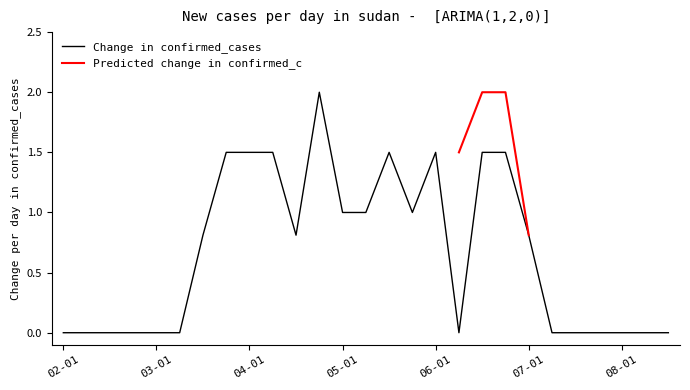

Reading left to right, transcribe all the data shown in this chart.

0.0	0.0	0.0	0.0	0.0	0.0	0.8	1.5	1.5	1.5	0.8	2.0	1.0	1.0	1.5	1.0	1.5	0.0	1.5	1.5	0.8	0.0	0.0	0.0	0.0	0.0	0.0